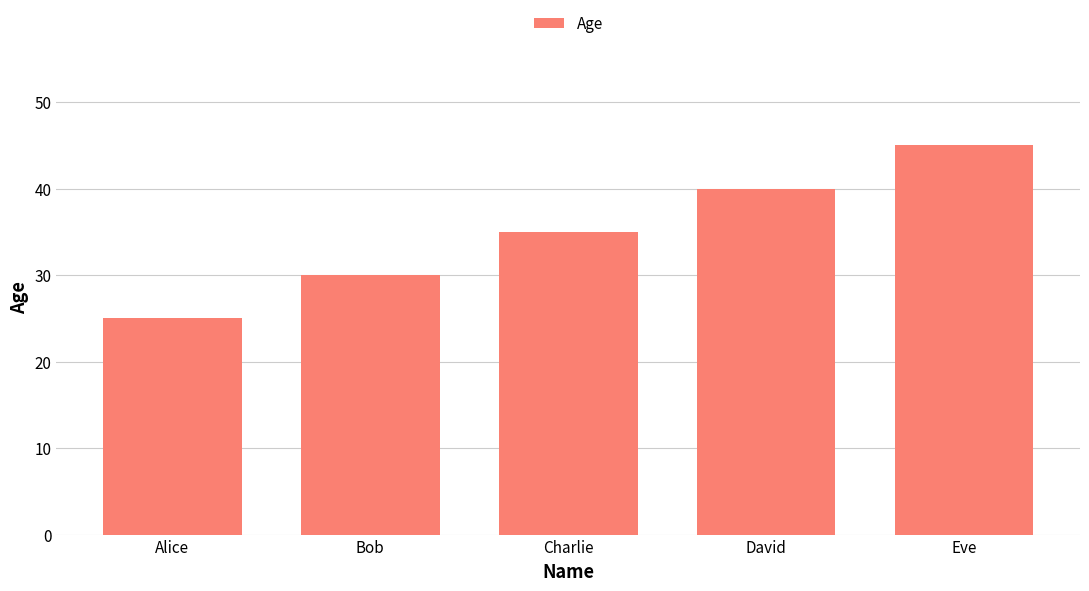

True or false: the data shows 12 at David.

False